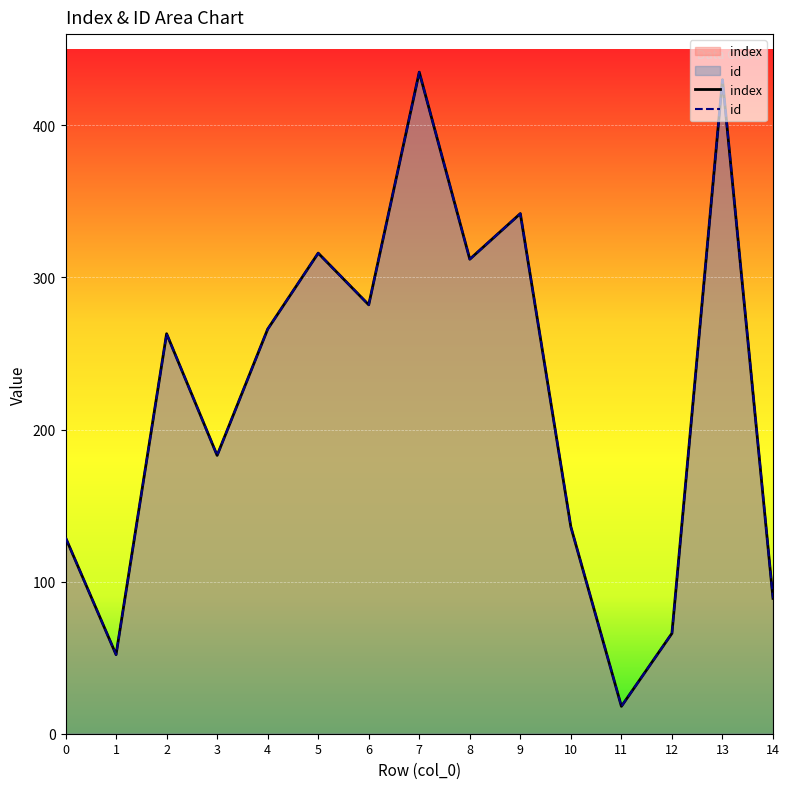

Is it true that id equals 5 at 11?

False